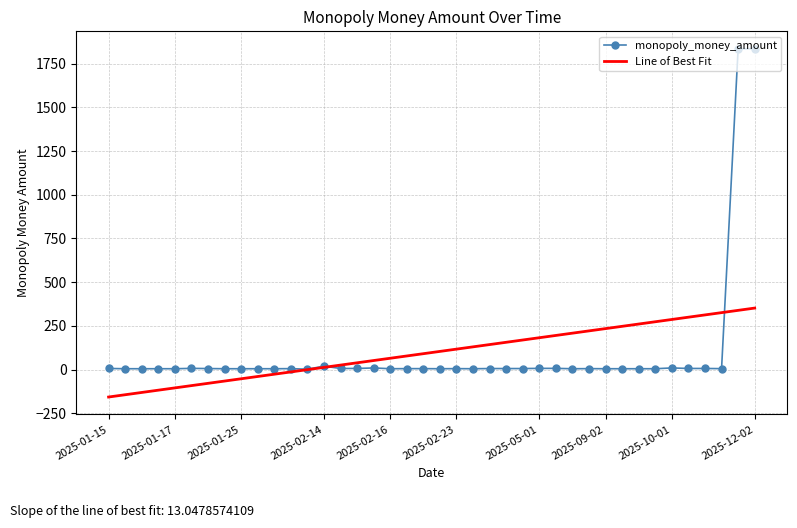

List the series in order of their peak value, highest first.

monopoly_money_amount, Line of Best Fit